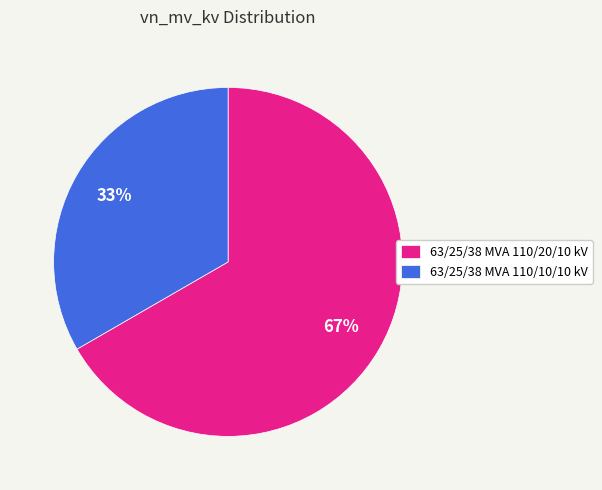

To the nearest percent, what is the combined percentage of 63/25/38 MVA 110/10/10 kV and 63/25/38 MVA 110/20/10 kV?

100%